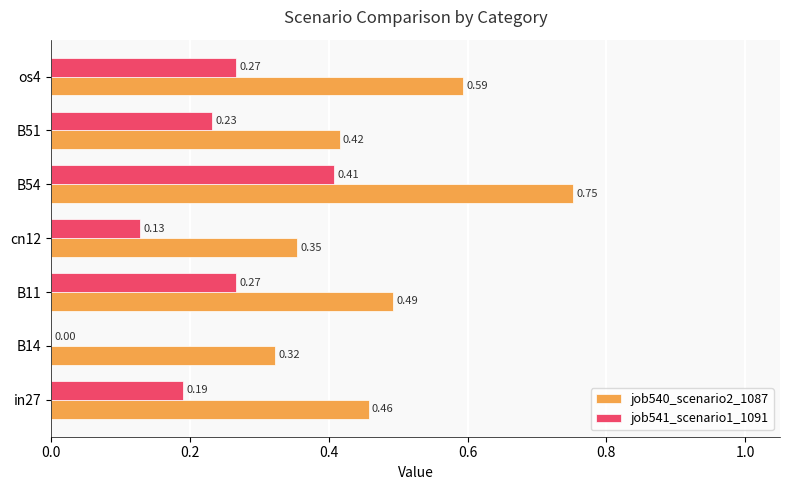

Is the value of job540_scenario2_1087 at in27 greater than the value of job541_scenario1_1091 at os4?

Yes